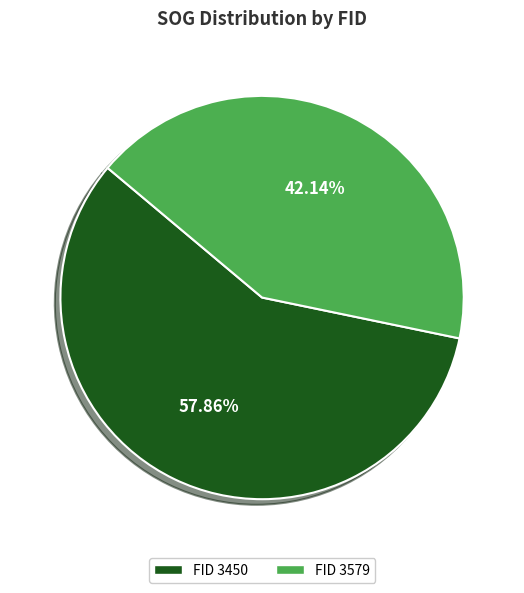

Rank the categories by value from lowest to highest.

FID 3579, FID 3450